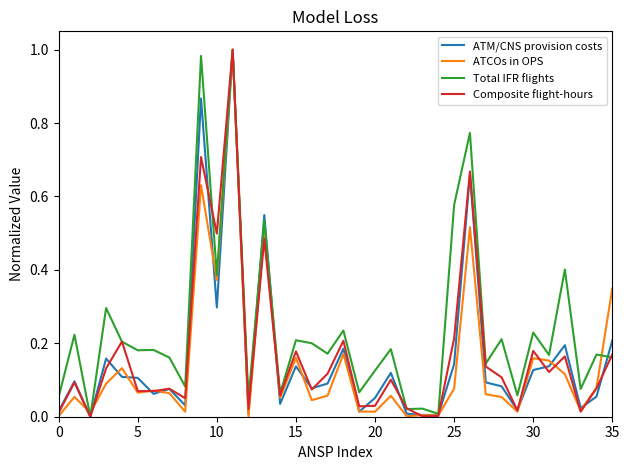

Which series has the largest total across all categories?

Total IFR flights